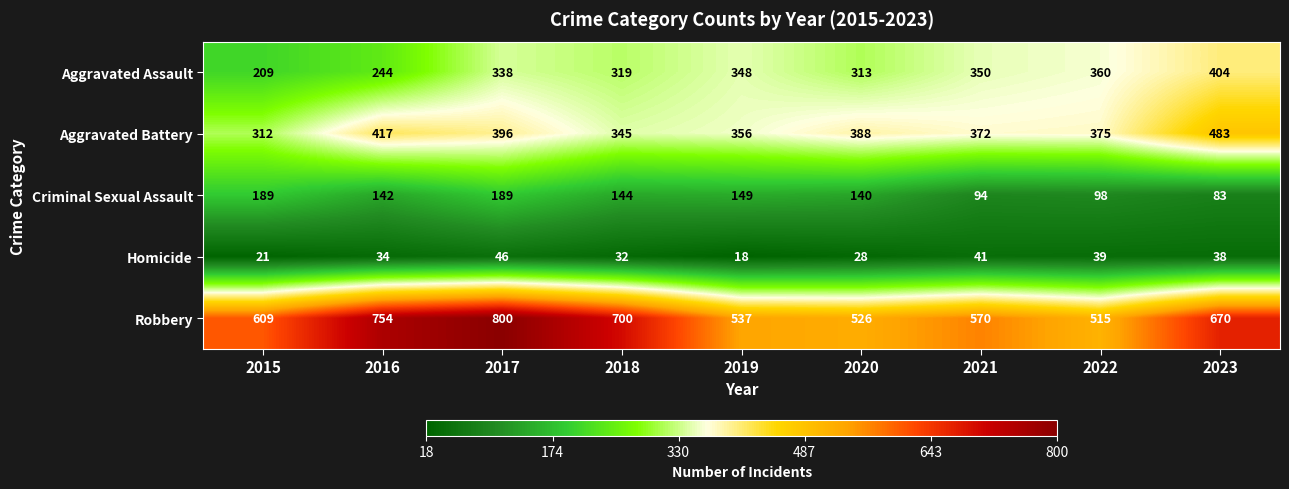

The value of Aggravated Assault at 2020 is 468. True or false?

False